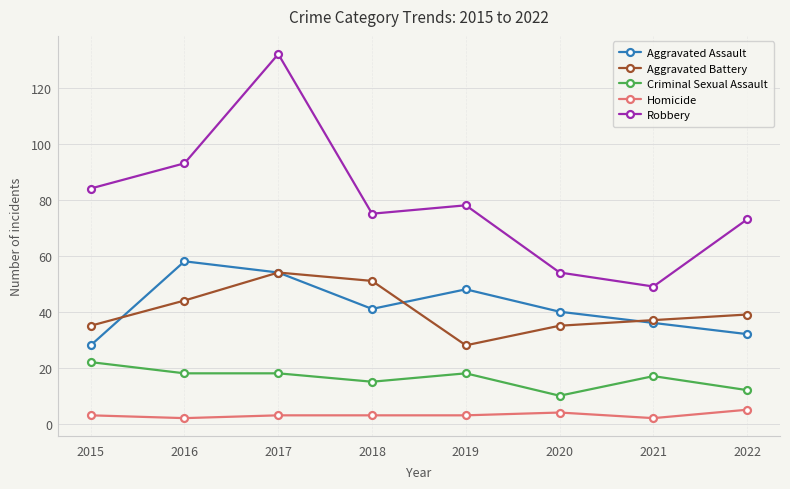

What is the minimum value shown in the chart?

2